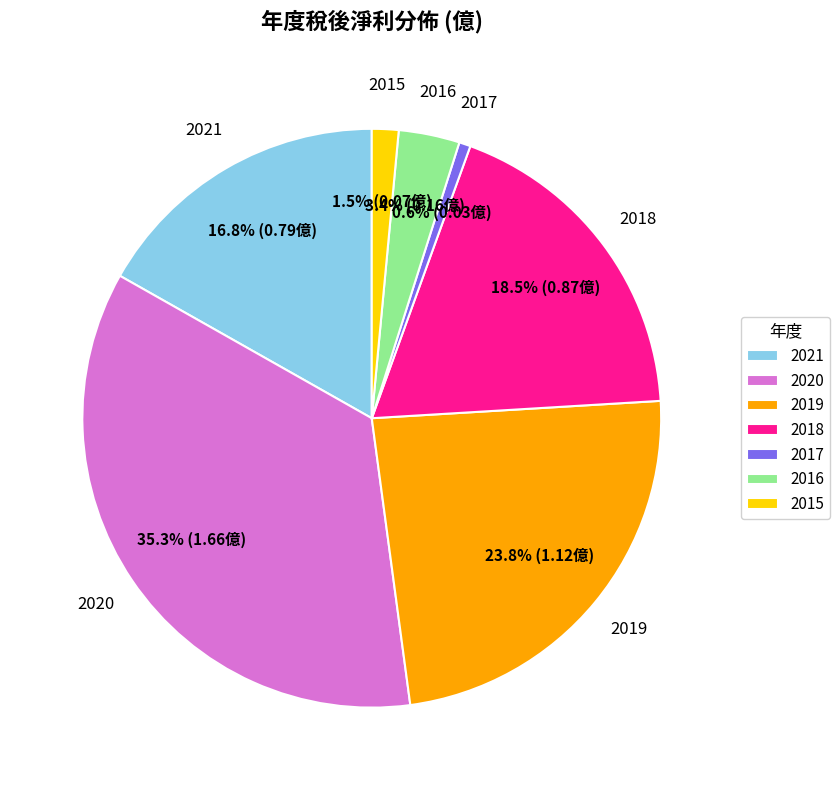

Count the number of slices in the pie.

7